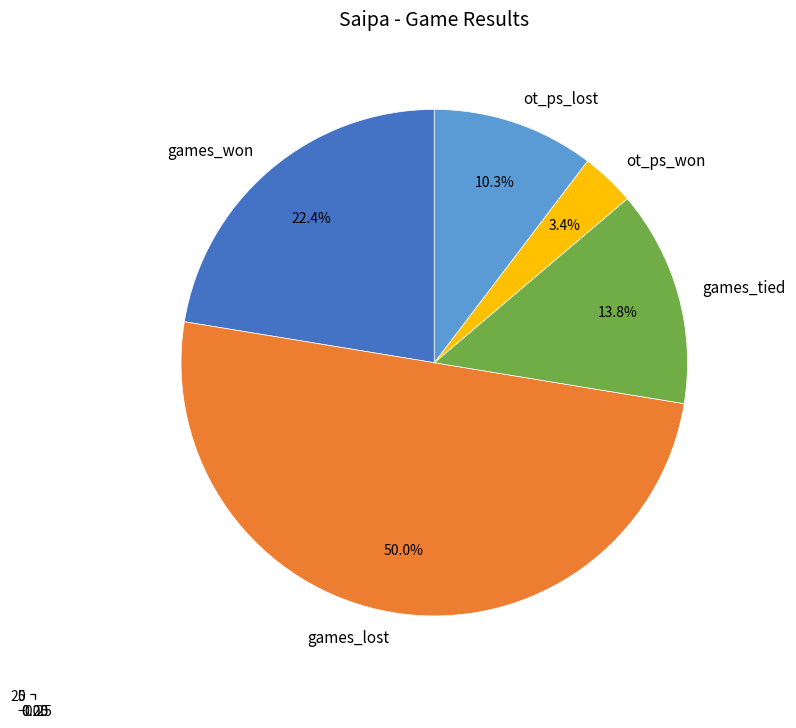

To the nearest percent, what is the average slice percentage?

20%